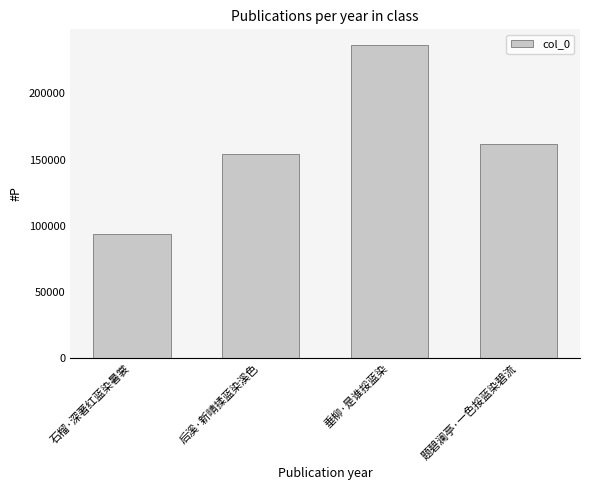

What is the sum of the values at 题碧澜亭·一色挼蓝染碧流 and 垂柳·是谁挼蓝染?

397950